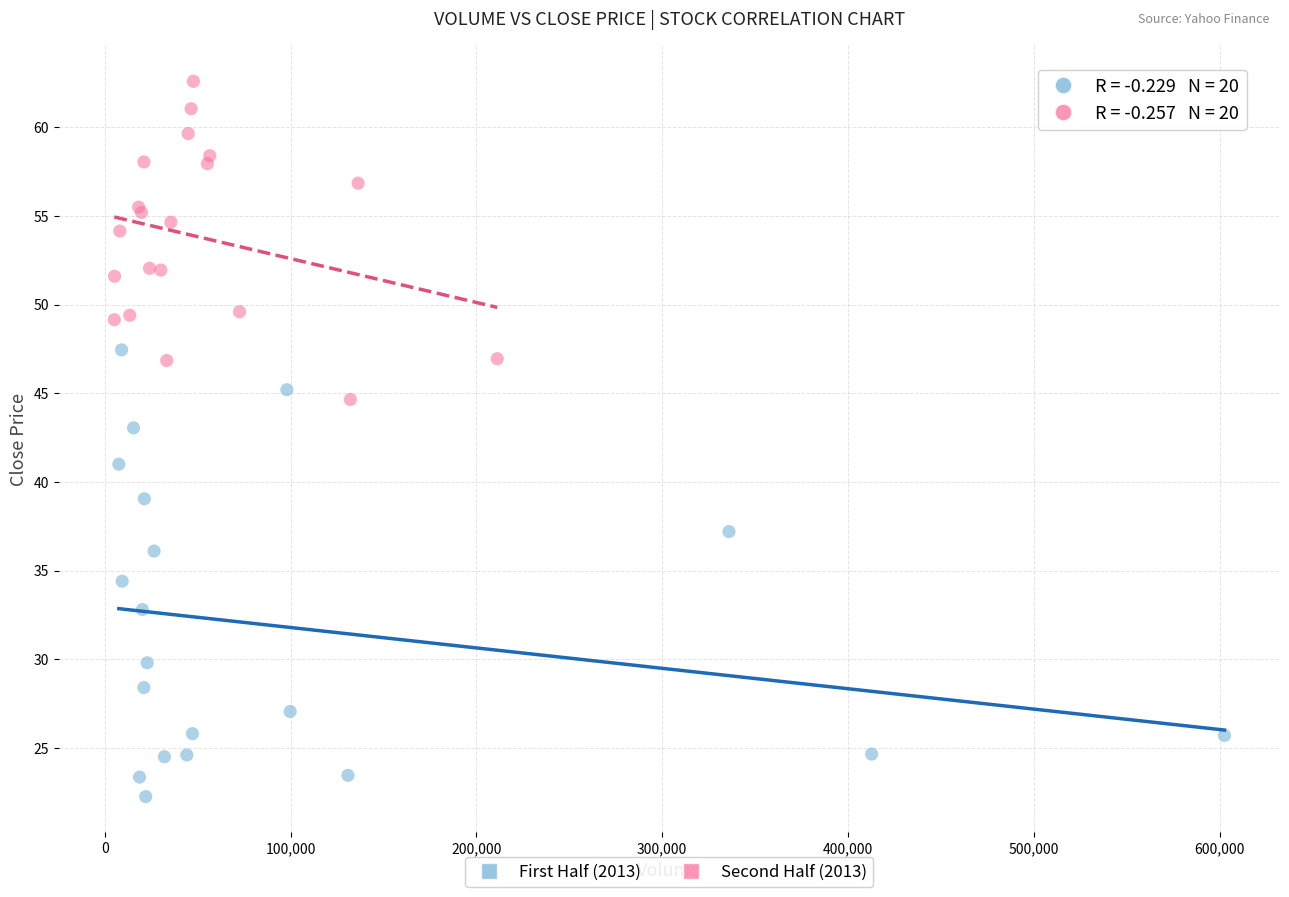

Which series has the largest Y range (max minus min)?

First Half (2013)